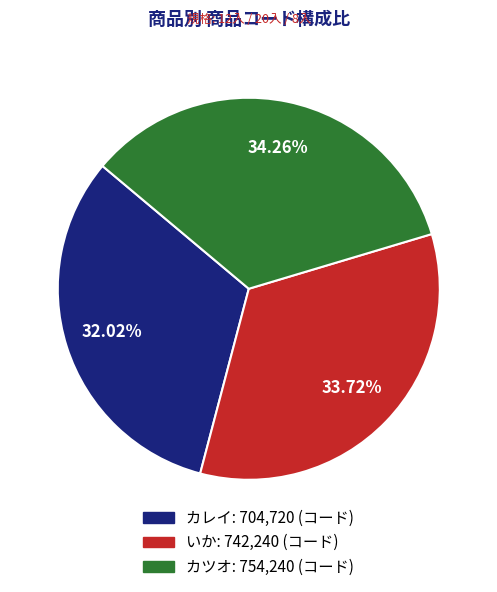

Between いか and カツオ, which is larger?

カツオ